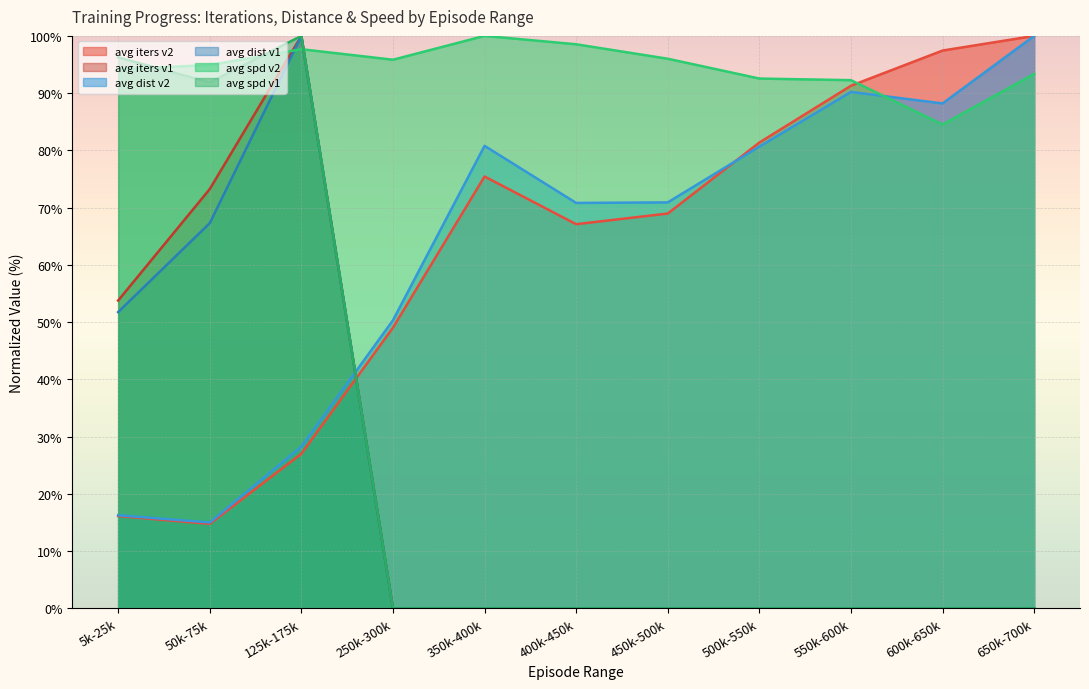

Rank the series by their maximum value, from highest to lowest.

avg iters v2, avg iters v1, avg dist v2, avg dist v1, avg spd v2, avg spd v1